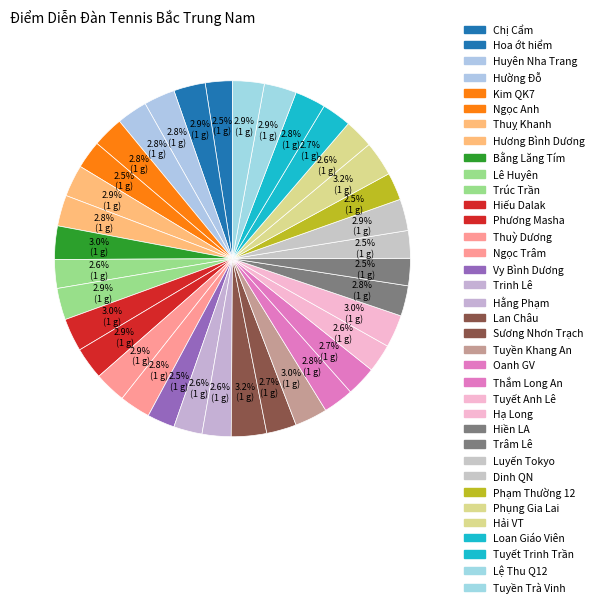

Count the number of slices in the pie.

36